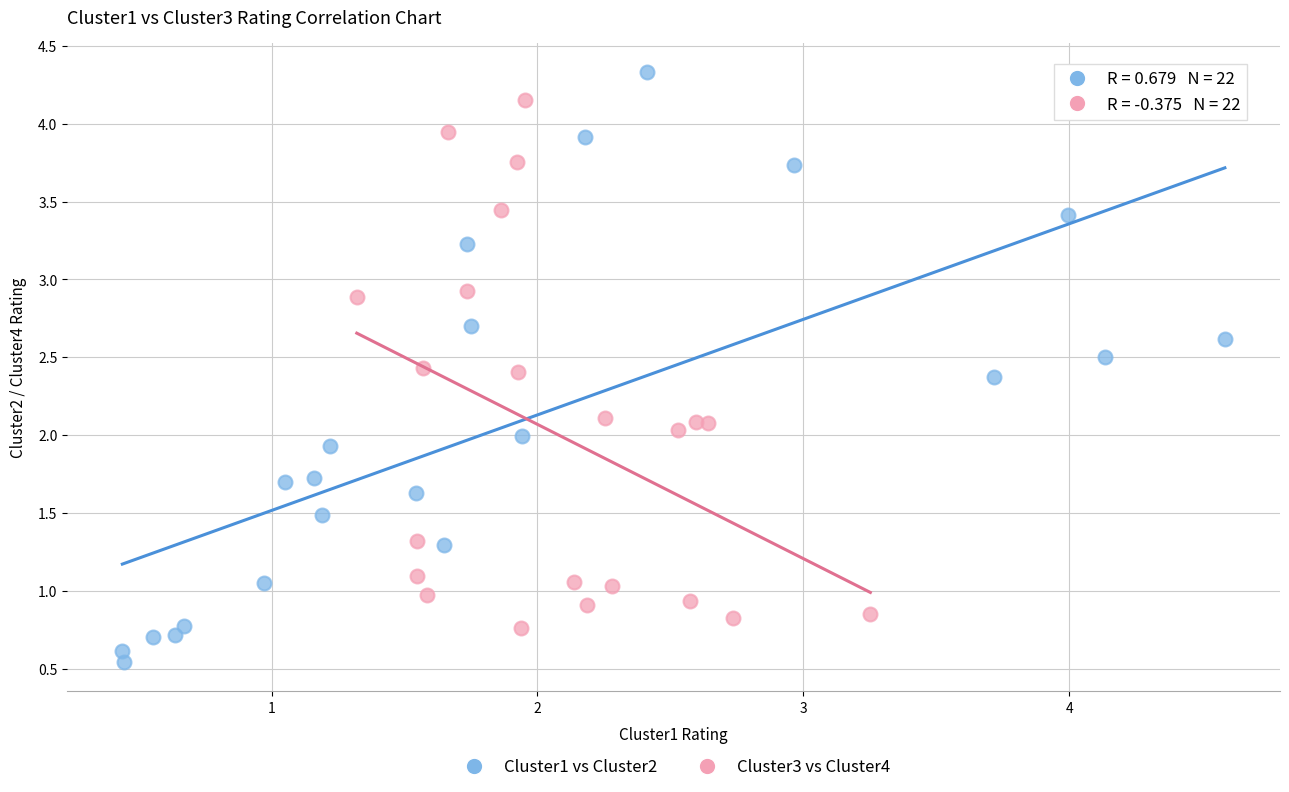

Which series reaches the minimum Y coordinate?

Cluster1 vs Cluster2